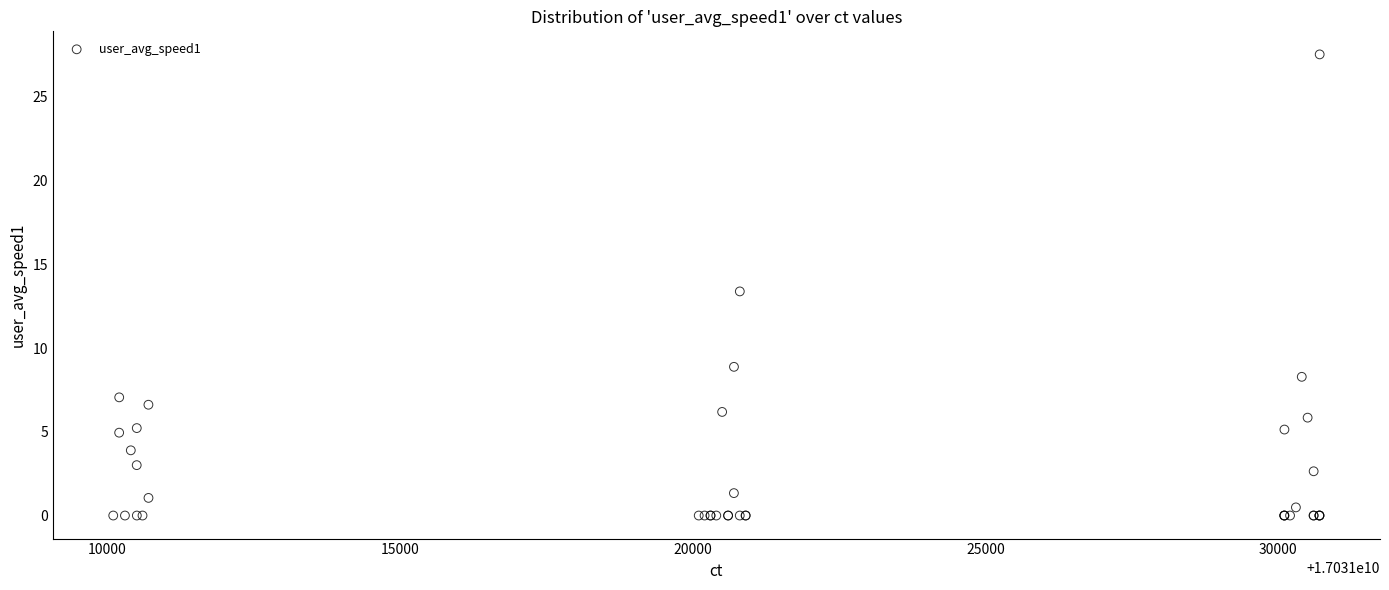

What Y value in the scatter plot is closest to 13?

13.4